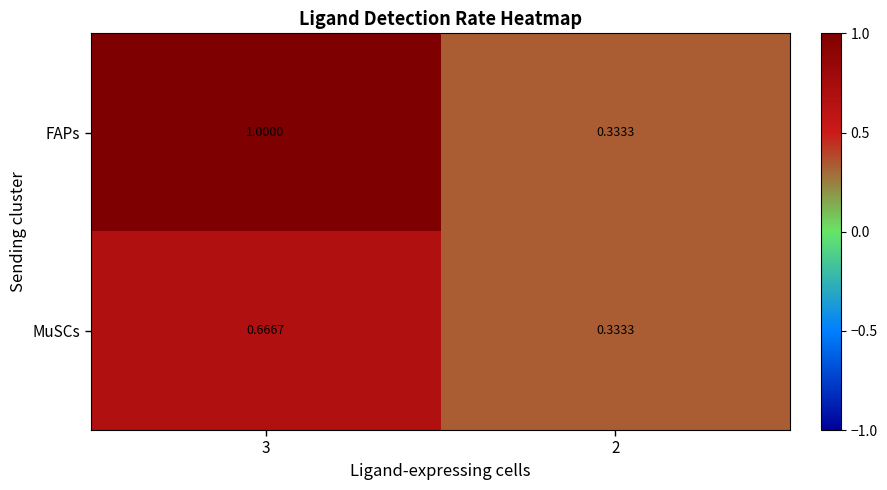

List the series in order of their overall mean, lowest first.

MuSCs, FAPs